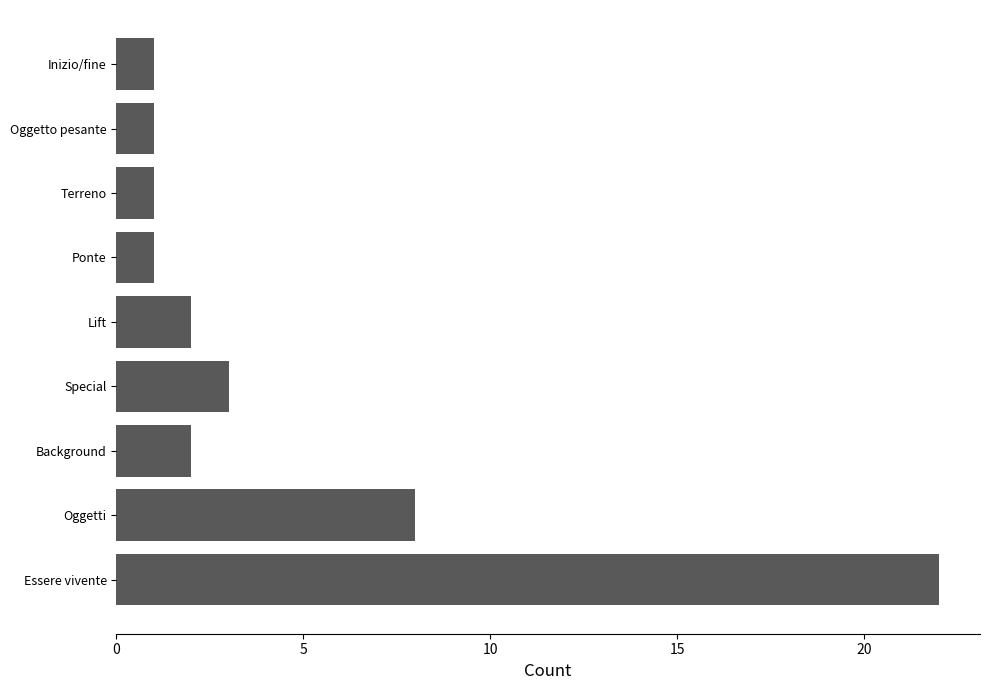

Read the value at Essere vivente.

22